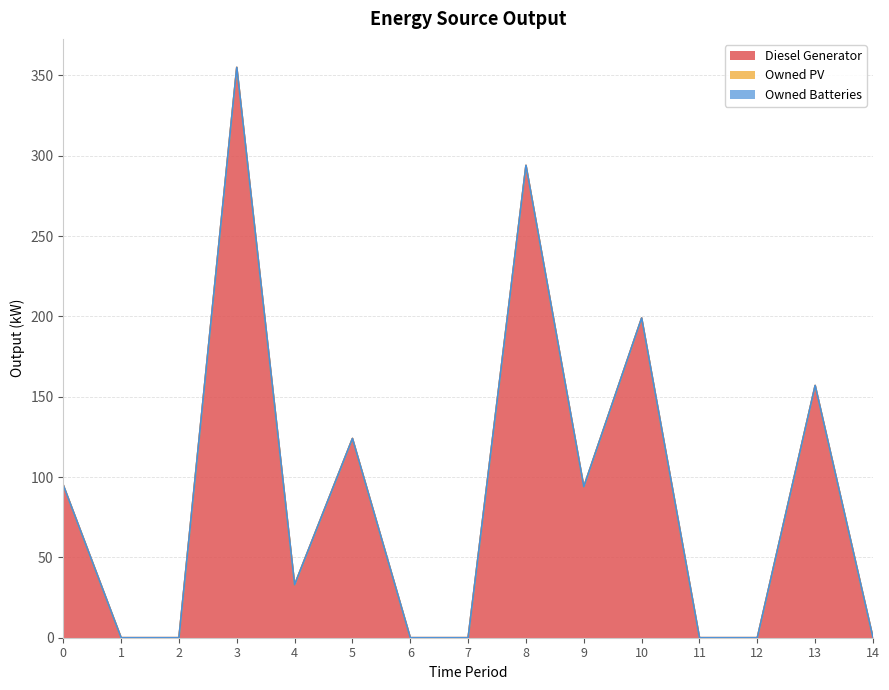

What is the total value across all series at 13?

157